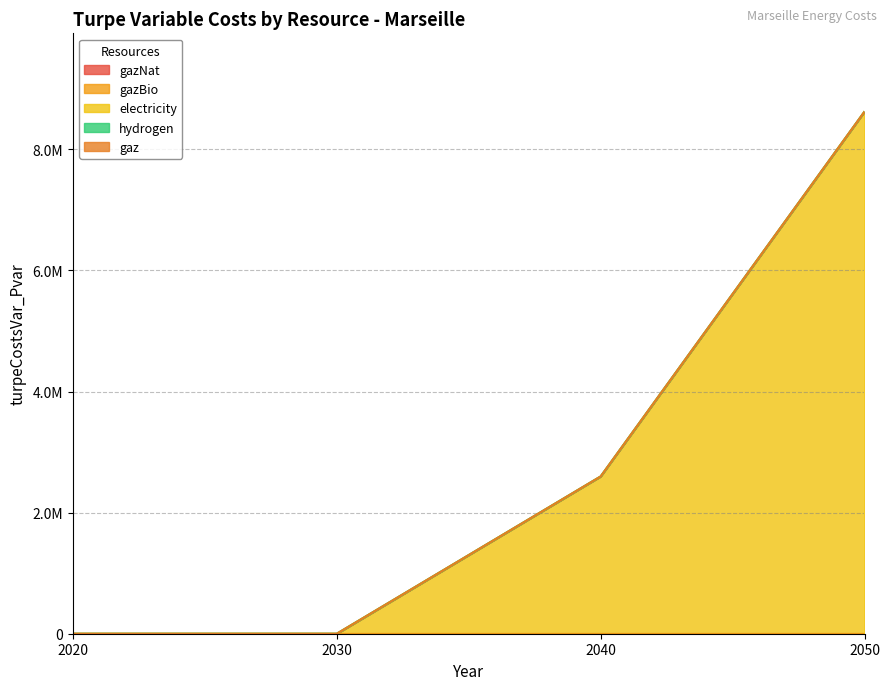

True or false: gazBio has a value of 0.0 at 2040.

True